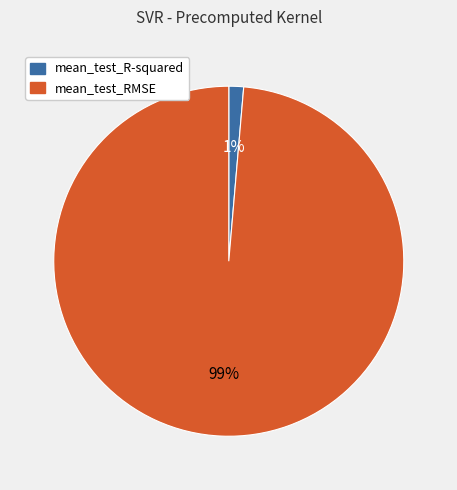

To the nearest percent, what percentage of the pie is mean_test_R-squared?

1%